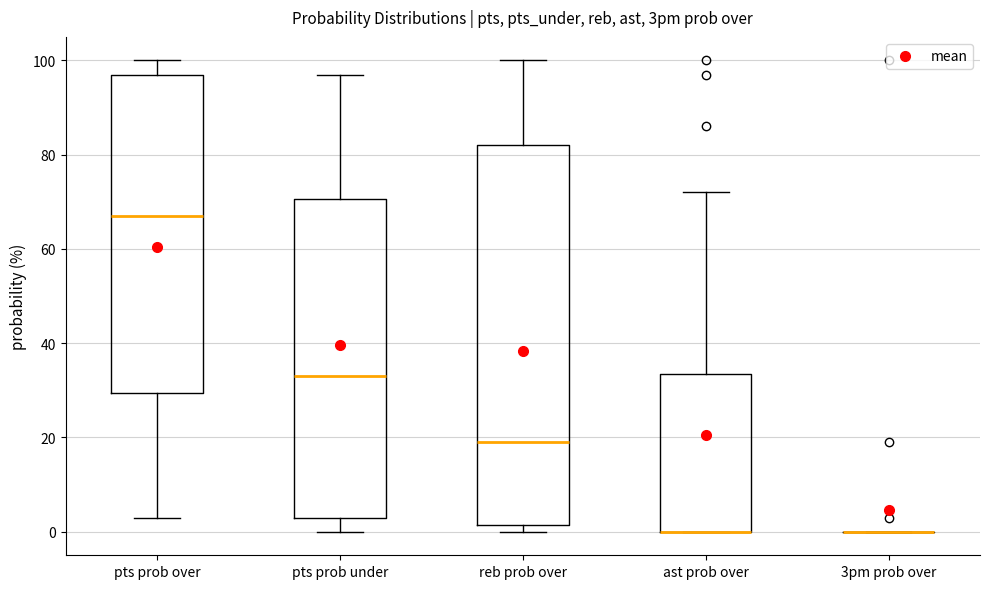

Reading left to right, read every box against the y-axis: the position of its median line, the range the box covers, and the ends of its whiskers. The values are not printed on the chart, so give them approximately, as read against the axis.

pts prob over: median 68, box 30 to 98, whiskers 4 to 100
pts prob under: median 34, box 4 to 70, whiskers 0 to 98
reb prob over: median 20, box 2 to 82, whiskers 0 to 100
ast prob over: median 0 (drawn on the box's lower edge), box 0 to 34, whiskers 0 to 72
3pm prob over: box collapsed to a line at 0, whiskers 0 to 0